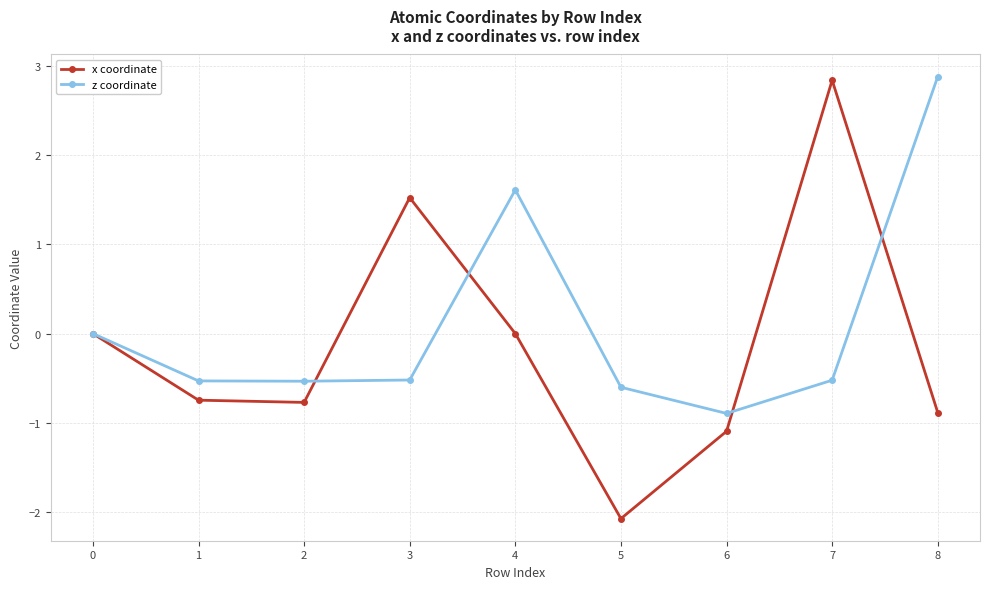

At which category does x coordinate reach its first local peak?

3